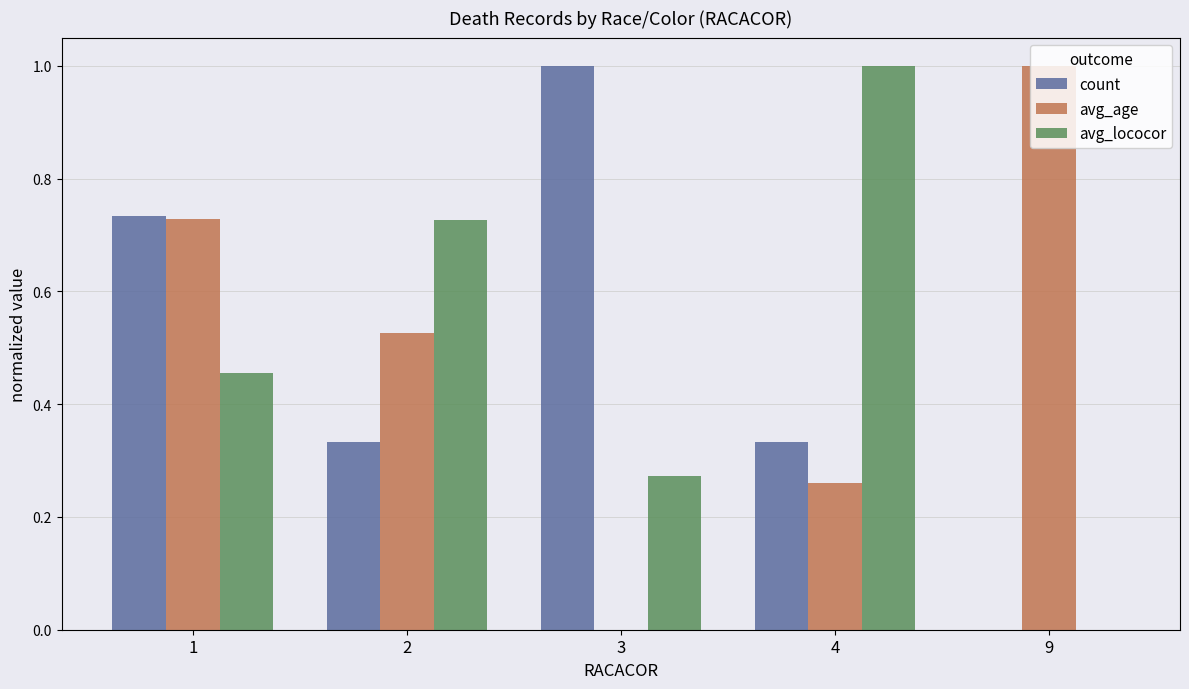

What is the greatest value displayed?

1.0